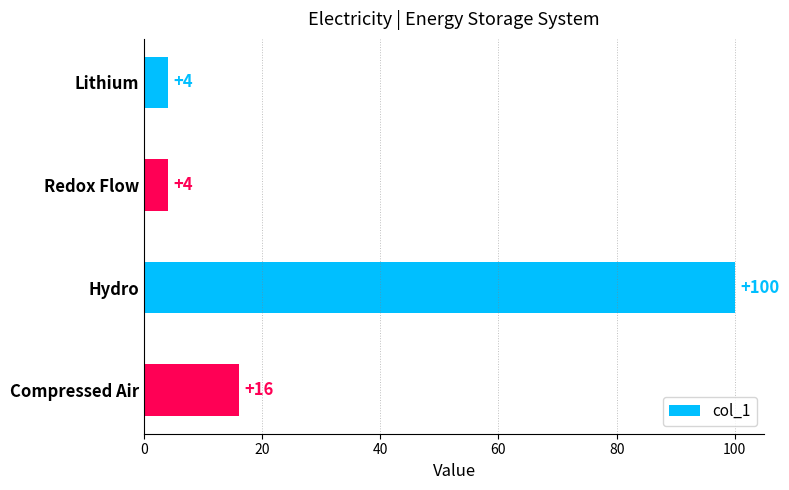

Are the bars horizontal?

Yes